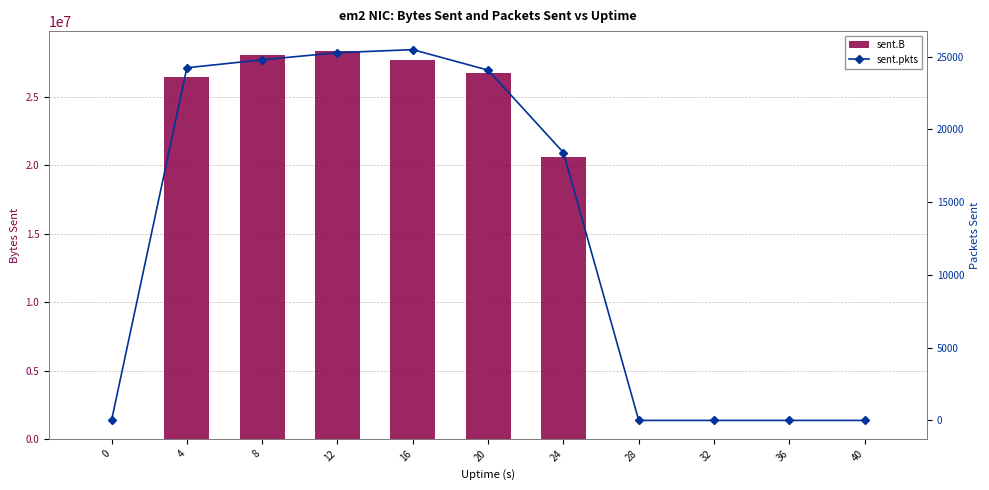

What is the difference between the sent.B values at 36 and 24?

20609565